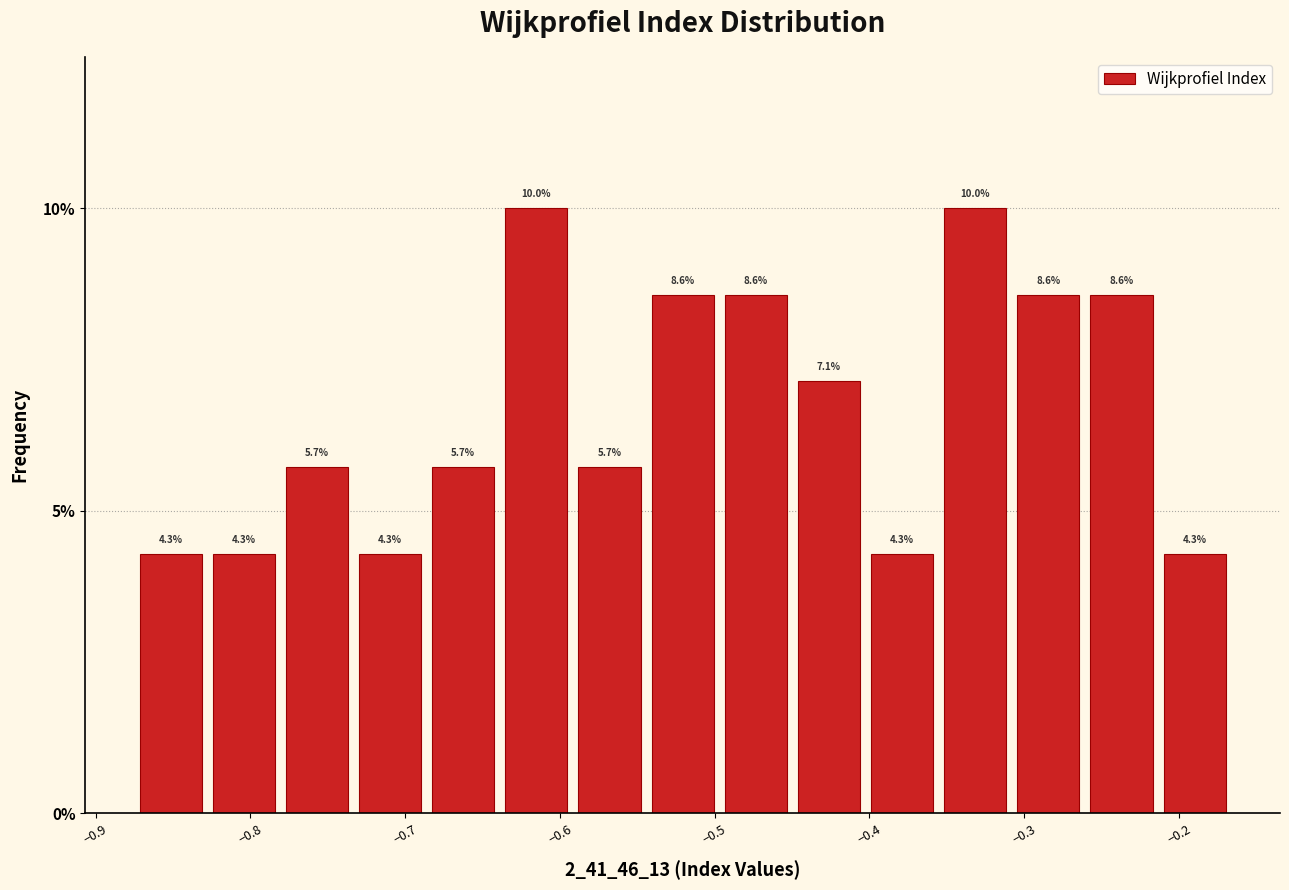

Reading left to right, transcribe this chart: for each bar, give the range it covers on the x-axis and its height. The bar edges are not printed on the chart, so give them approximately, as read against the axis.

-0.88 to -0.83: 4.3
-0.83 to -0.78: 4.3
-0.78 to -0.73: 5.7
-0.73 to -0.69: 4.3
-0.69 to -0.64: 5.7
-0.64 to -0.59: 10.0
-0.59 to -0.54: 5.7
-0.54 to -0.50: 8.6
-0.50 to -0.45: 8.6
-0.45 to -0.40: 7.1
-0.40 to -0.36: 4.3
-0.36 to -0.31: 10.0
-0.31 to -0.26: 8.6
-0.26 to -0.21: 8.6
-0.21 to -0.17: 4.3